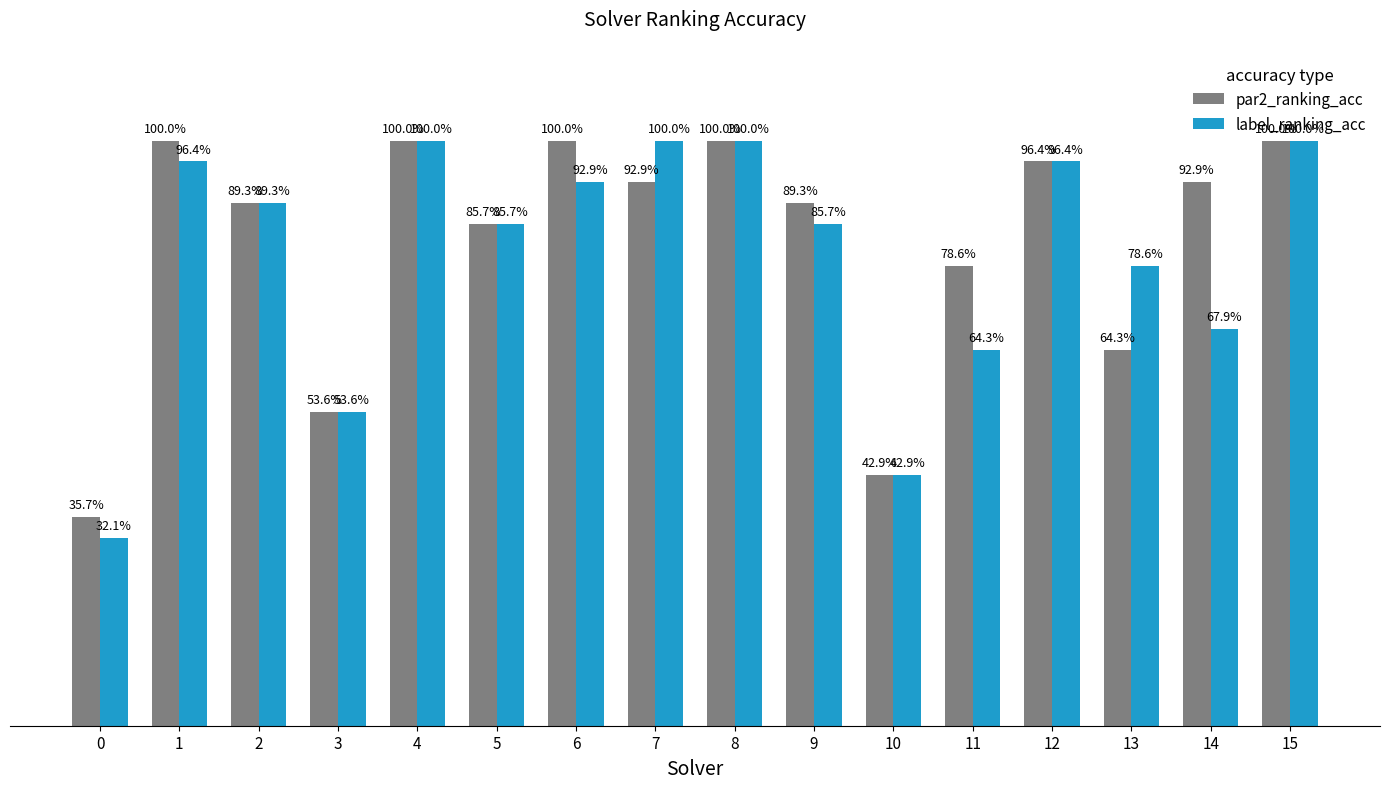

Does the chart contain stacked bars?

No